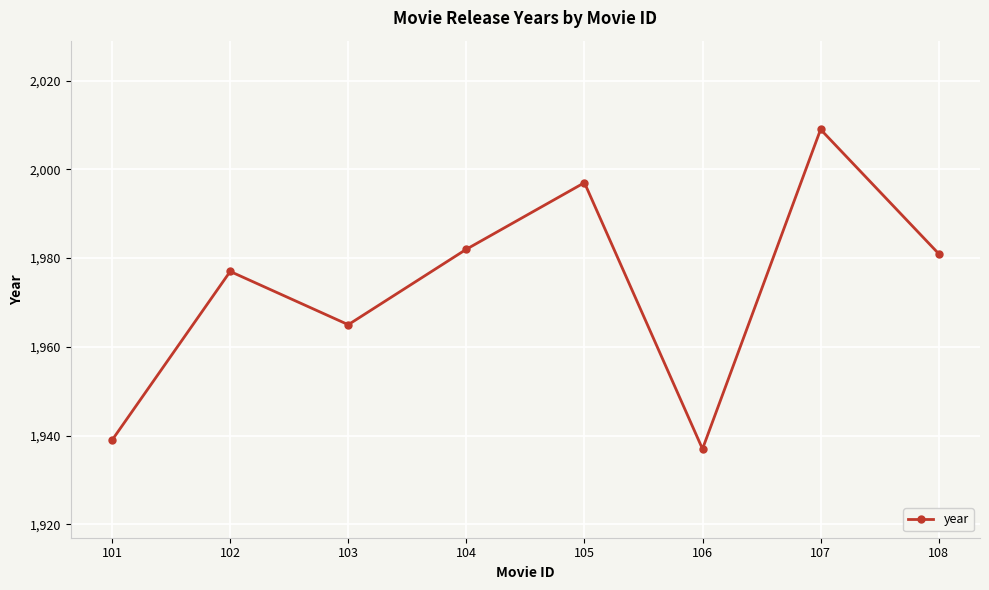

Reading left to right, list all the values displayed in this chart.

1939	1977	1965	1982	1997	1937	2009	1981